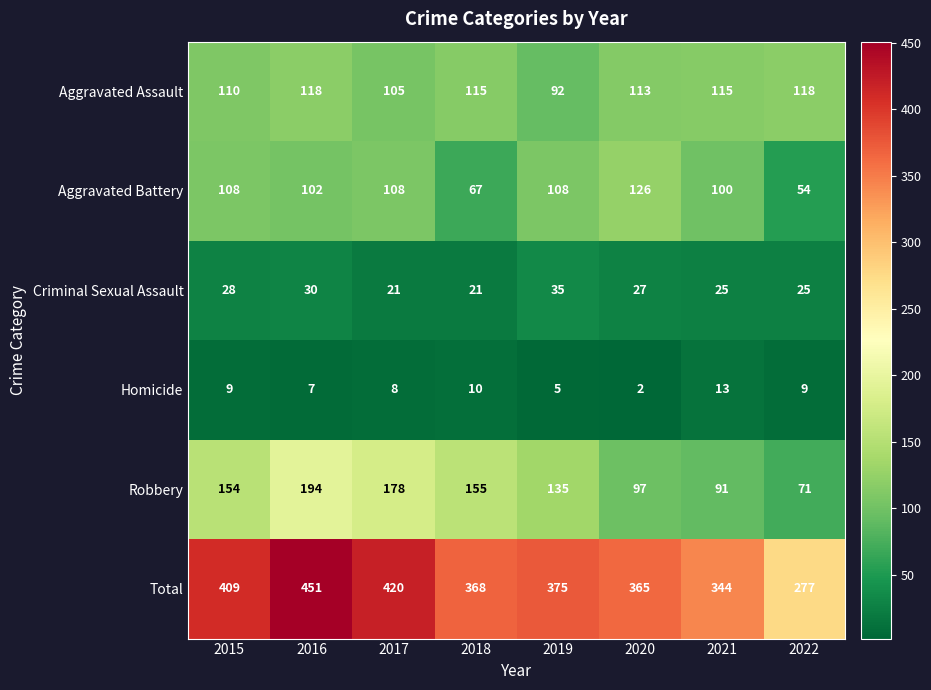

At how many categories does at least one series exceed 336?

7